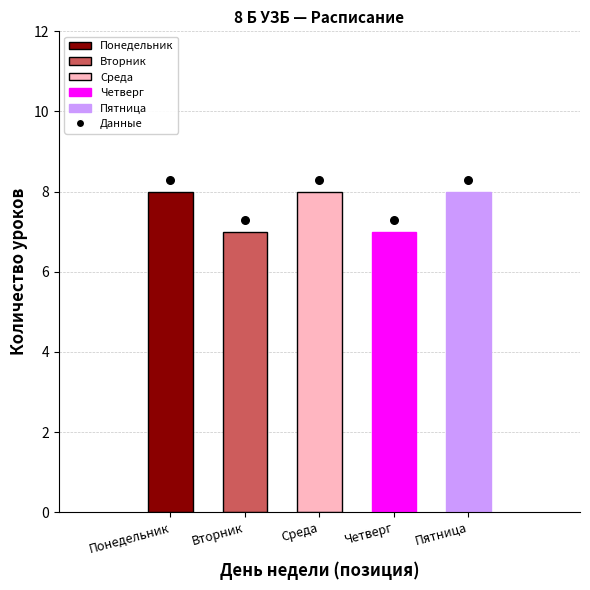

Approximately how many times larger is the value at Вторник compared to Понедельник?

0.9